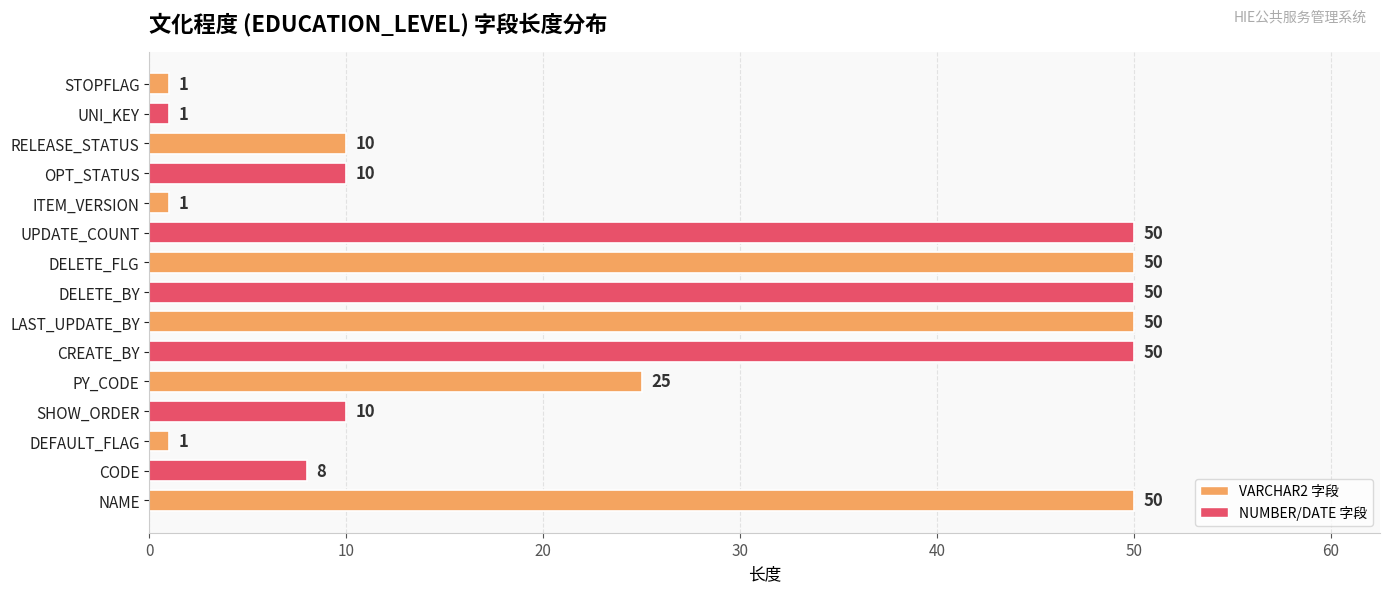

Reading bottom to top, extract all data points from this chart.

NAME=50	CODE=8	DEFAULT_FLAG=1	SHOW_ORDER=10	PY_CODE=25	CREATE_BY=50	LAST_UPDATE_BY=50	DELETE_BY=50	DELETE_FLG=50	UPDATE_COUNT=50	ITEM_VERSION=1	OPT_STATUS=10	RELEASE_STATUS=10	UNI_KEY=1	STOPFLAG=1